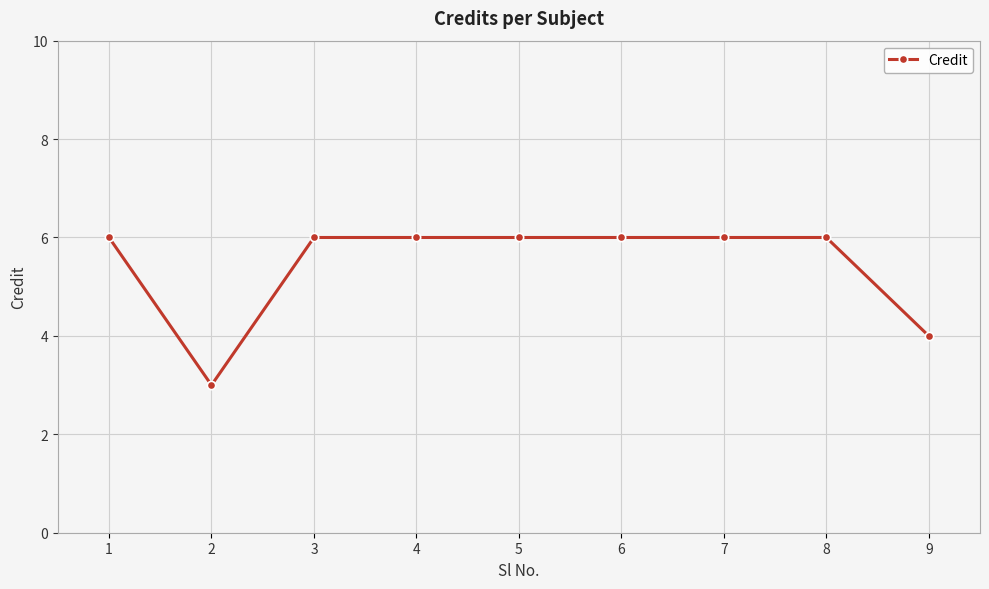

Which has a higher value, 7 or 2?

7